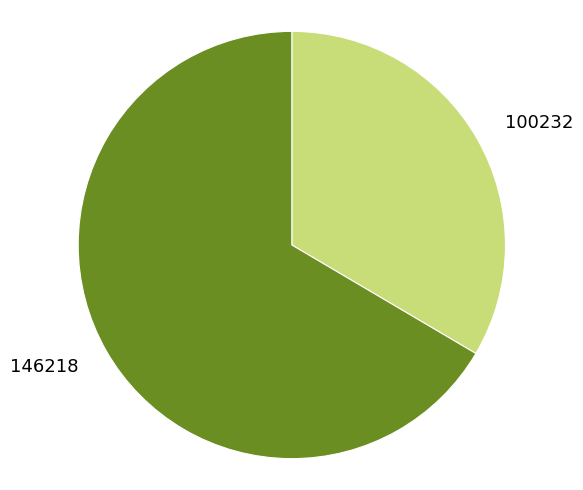

Approximately how many times larger is the value at 100232 compared to 146218?

0.5